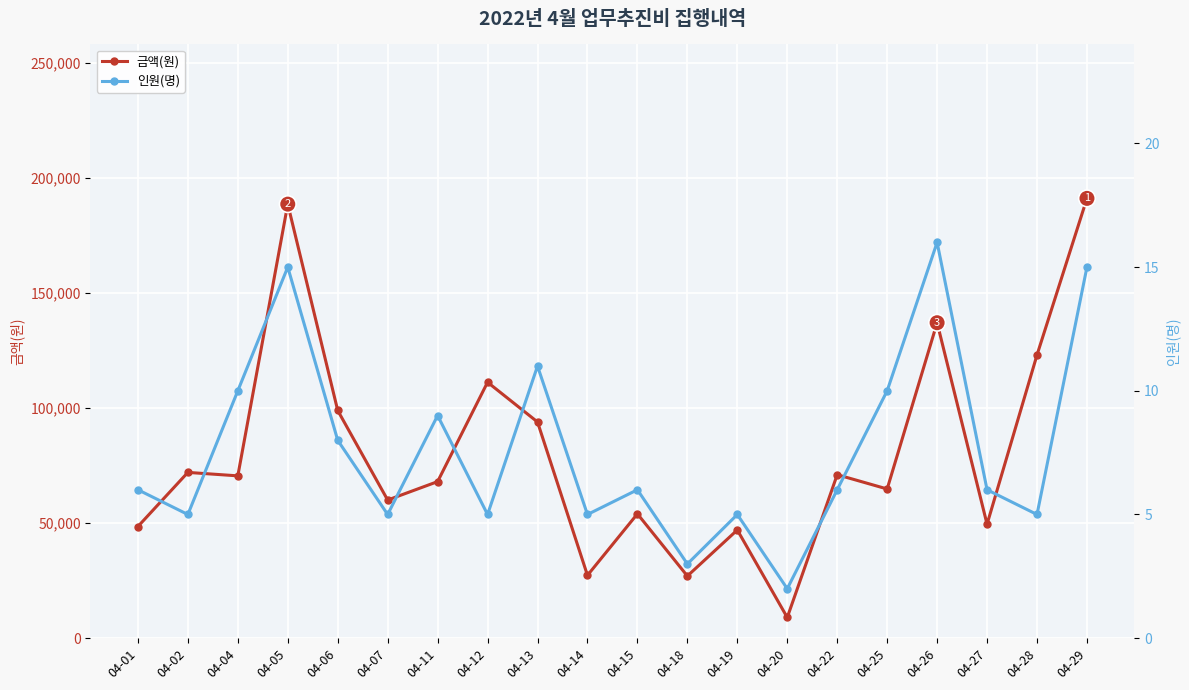

What is the sum of all 금액(원) values?

1612050